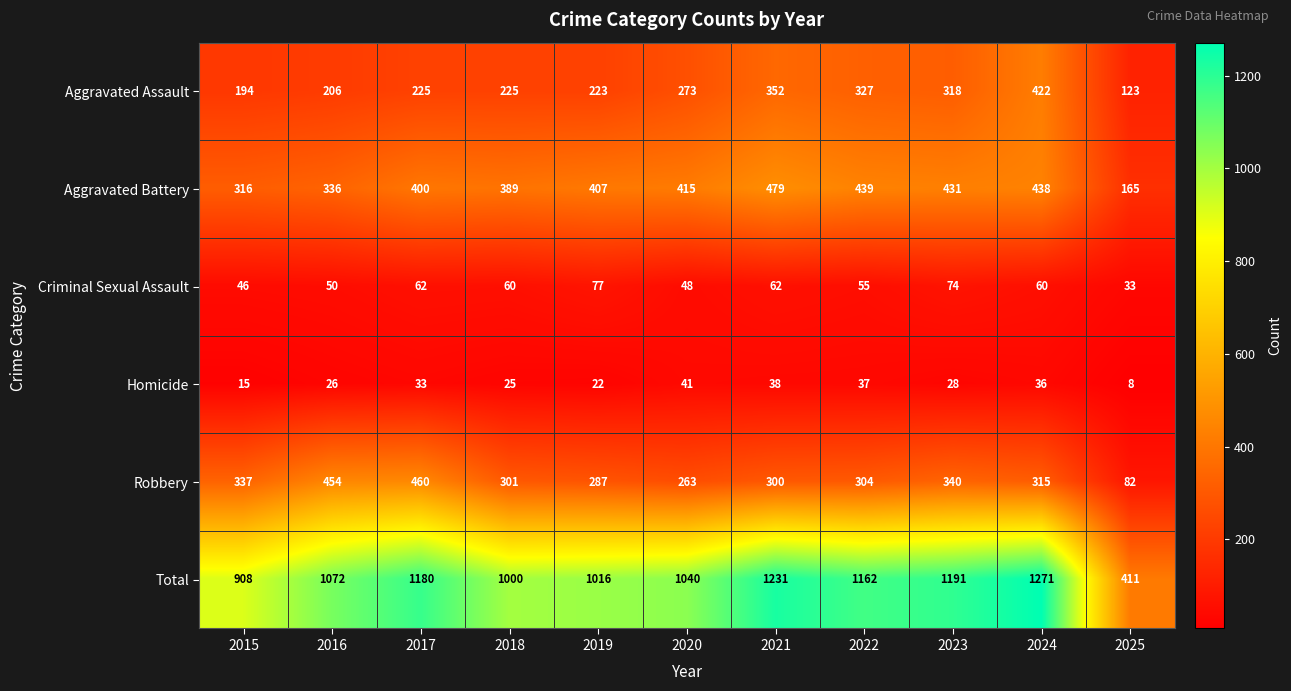

At which label does Total reach its minimum?

2025